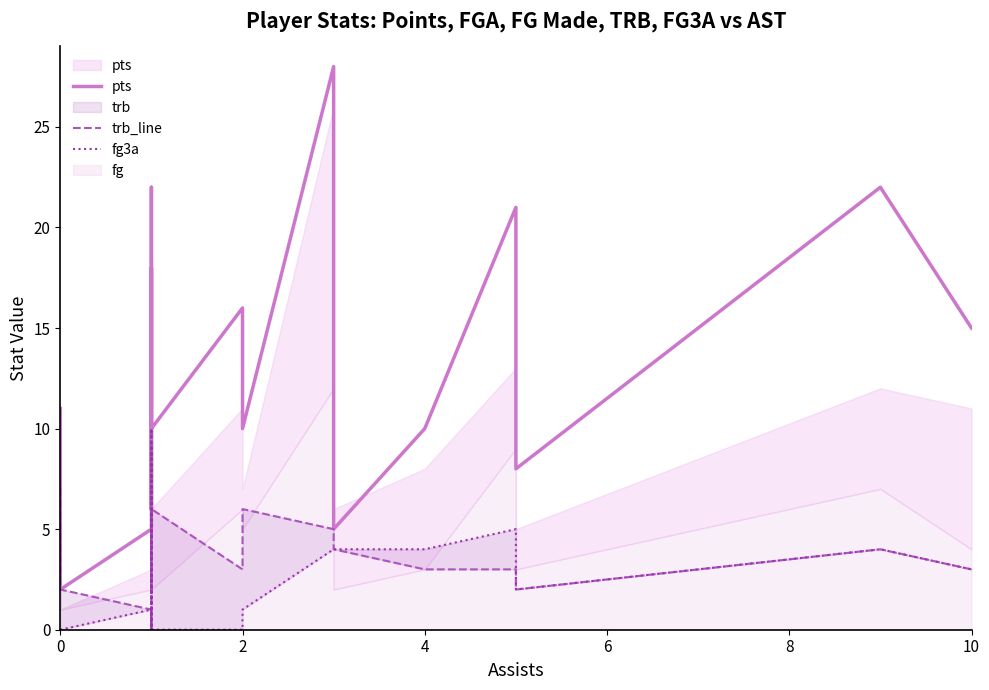

What is the average value of the pts series?

12